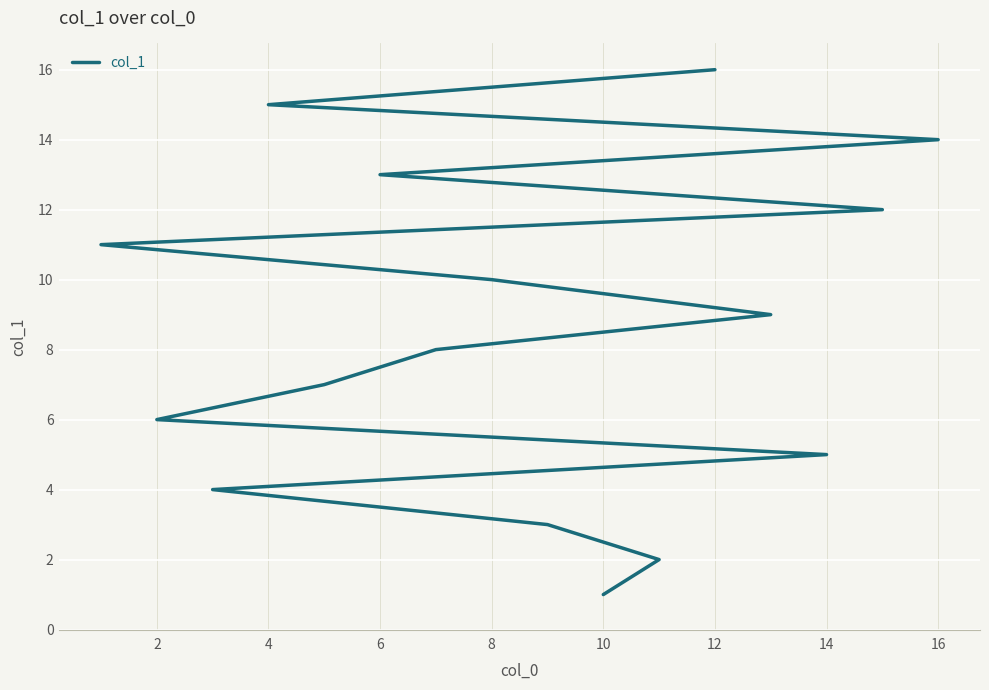

How many lines are shown in the chart?

1